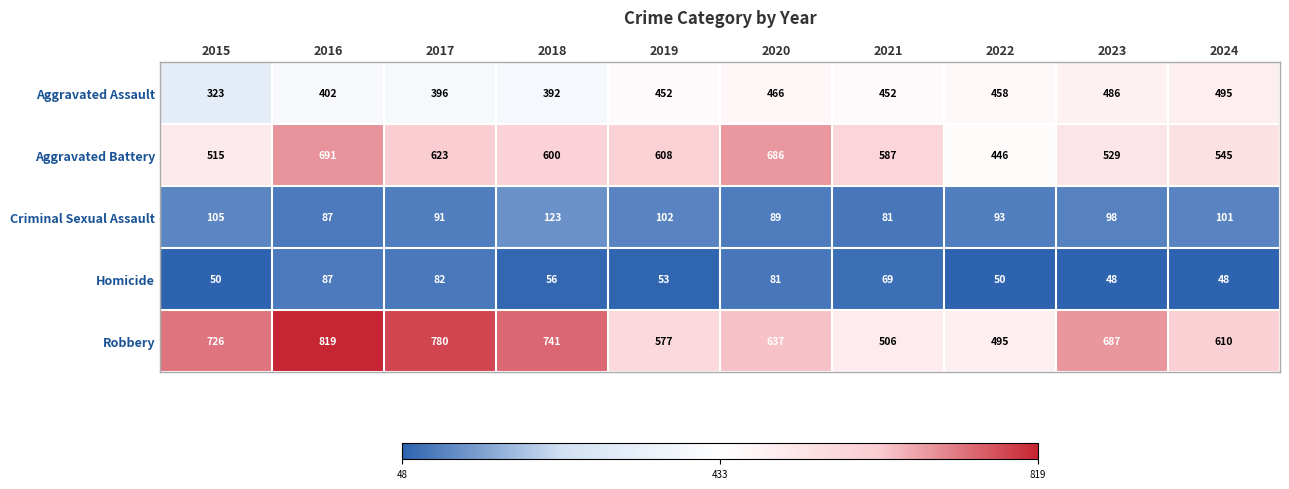

What is the difference between the second highest and minimum values in the Aggravated Battery series?

240